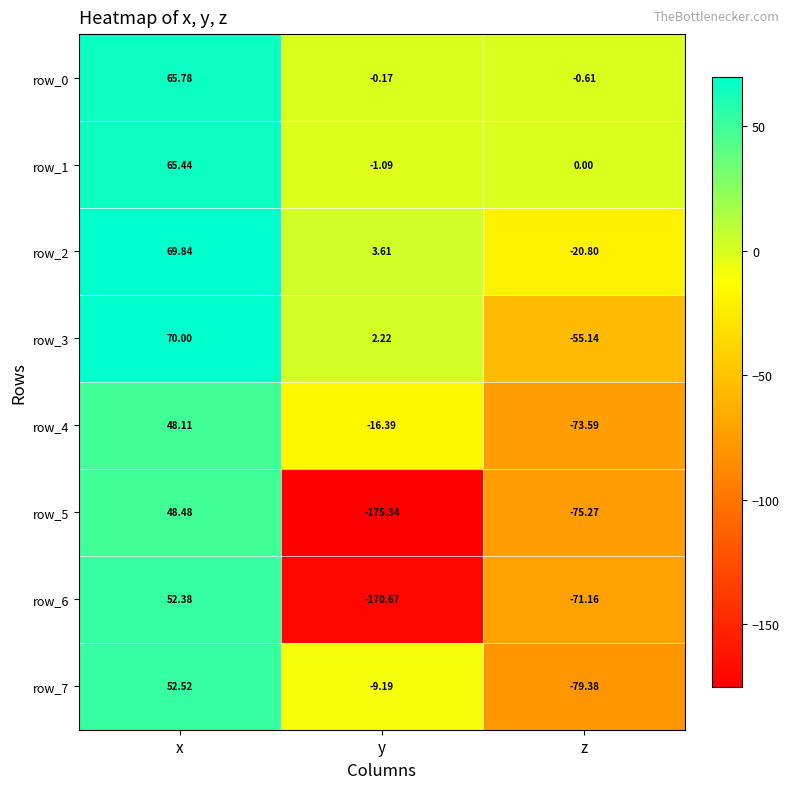

At which label is row_5 closest to -63?

z